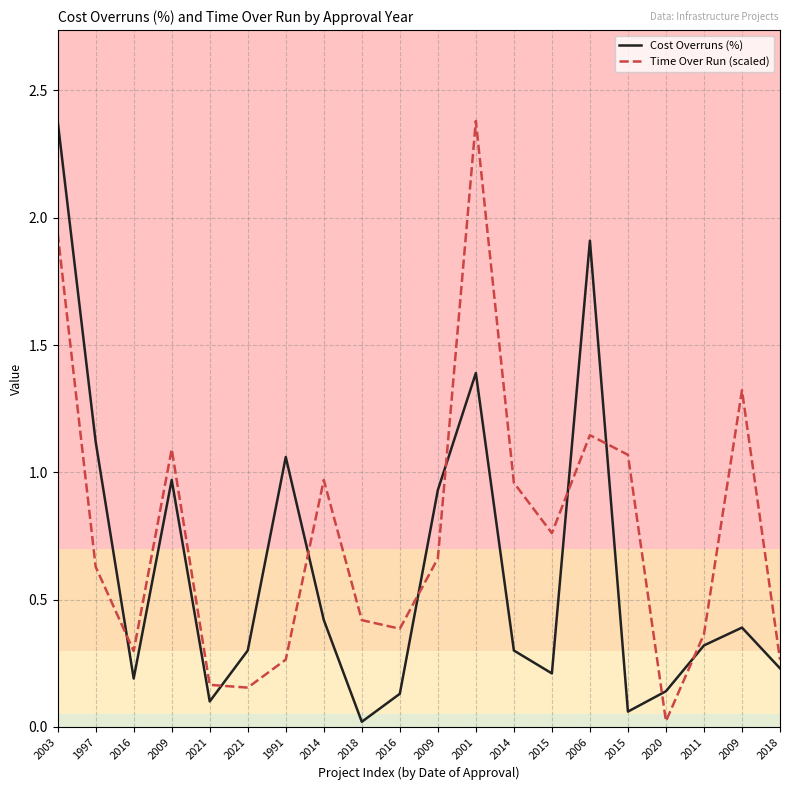

Which series has the largest total across all categories?

Time Over Run (scaled)